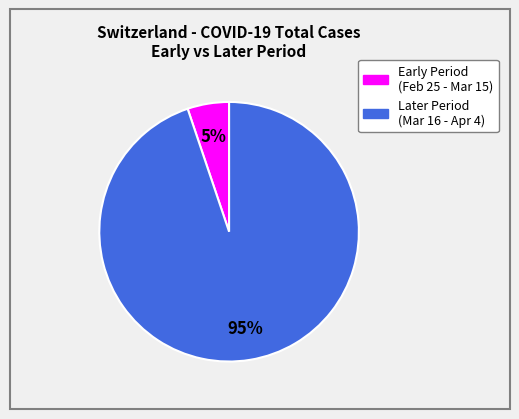

To the nearest percent, what is the difference between the largest and smallest slice percentages?

90%